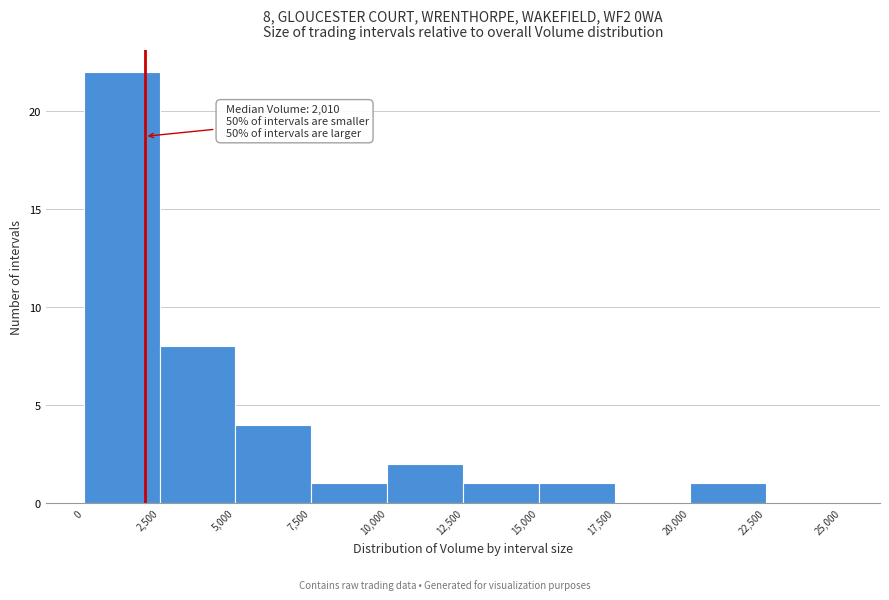

Which range on the x-axis has the tallest bar?

0 to 2,500